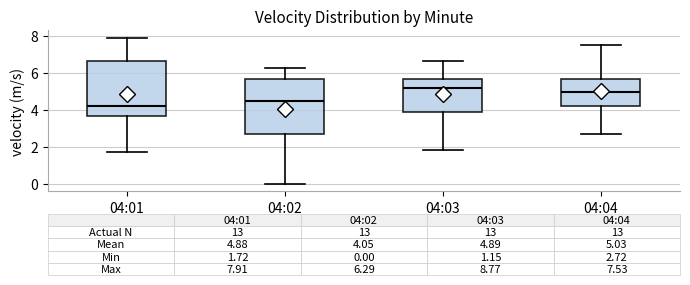

Which box has the highest median line?

04:03